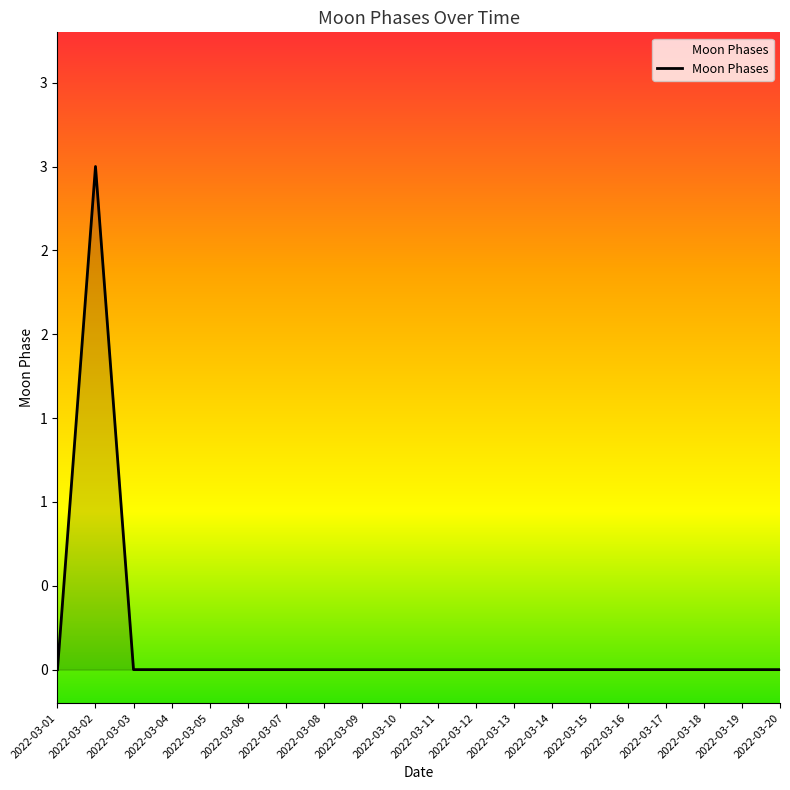

Does the chart have visible grid lines?

No